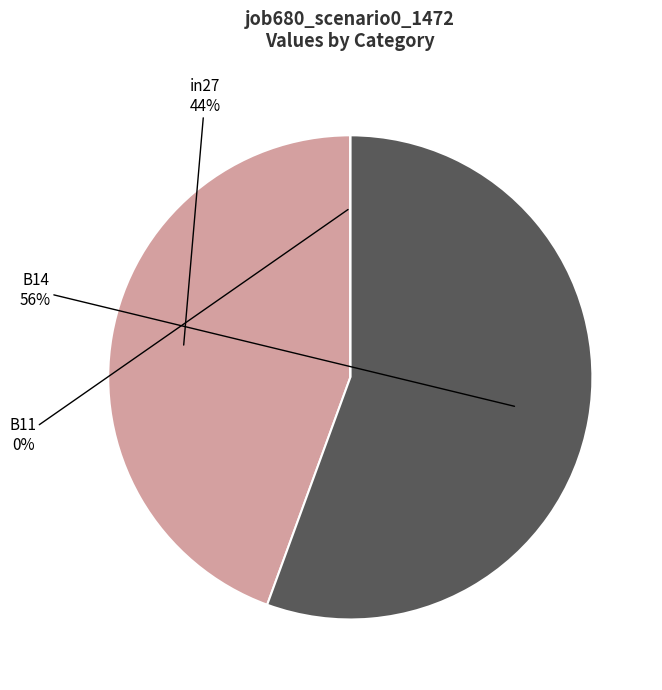

Which category has the biggest portion of the pie?

B14